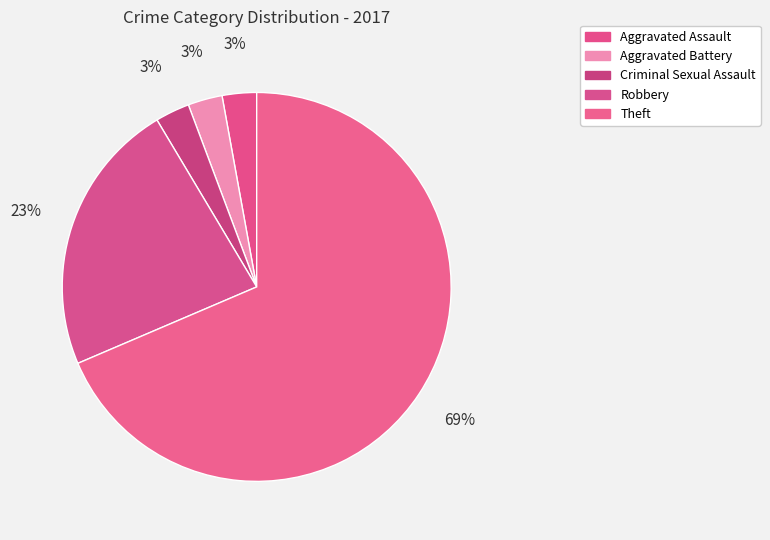

To the nearest percent, what percentage of the pie is Aggravated Battery?

3%